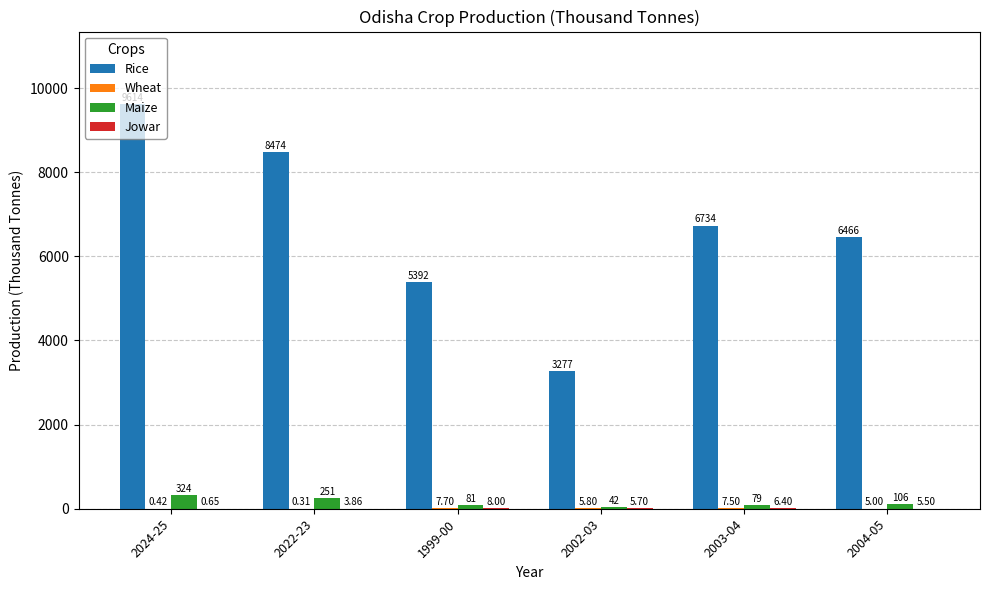

At which category is the sum across all series the highest?

2024-25